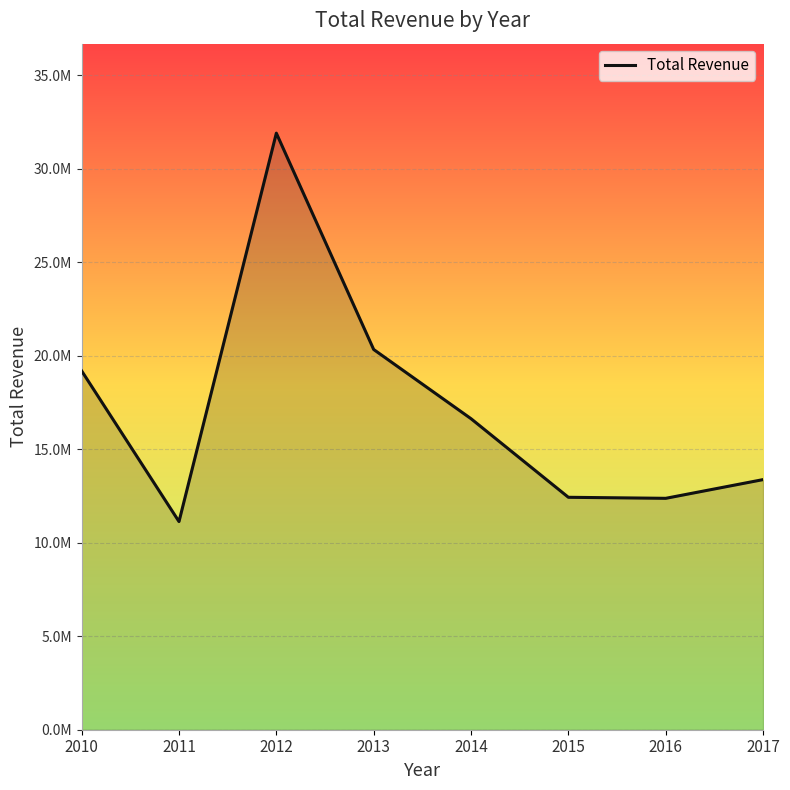

List the labels in order of value, largest first.

2012, 2013, 2010, 2014, 2017, 2015, 2016, 2011